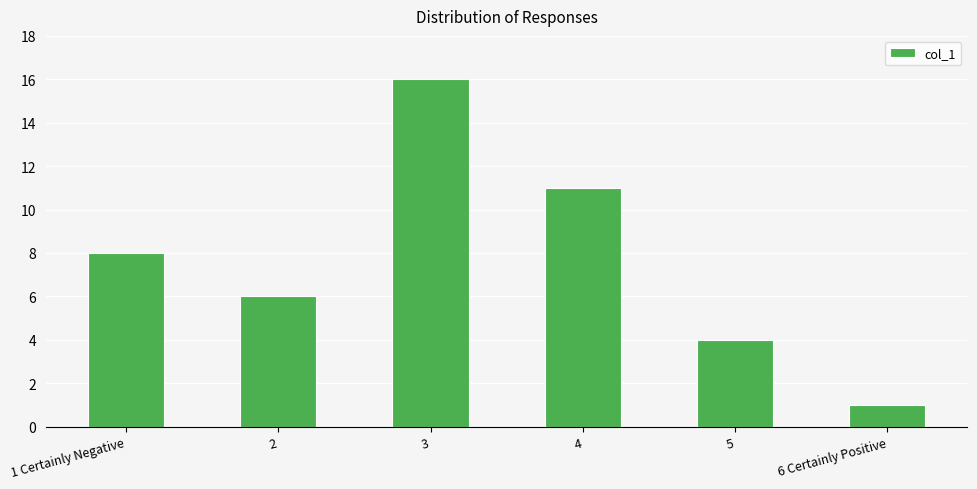

At which category does the chart reach its peak across all series?

3